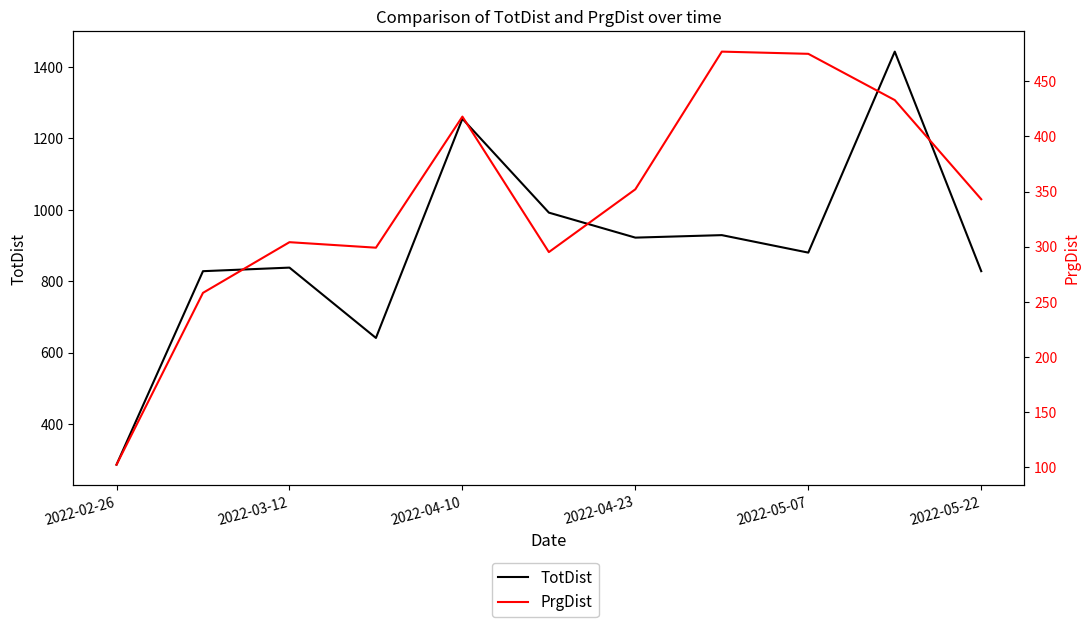

How many interior local peaks does the PrgDist series have?

3